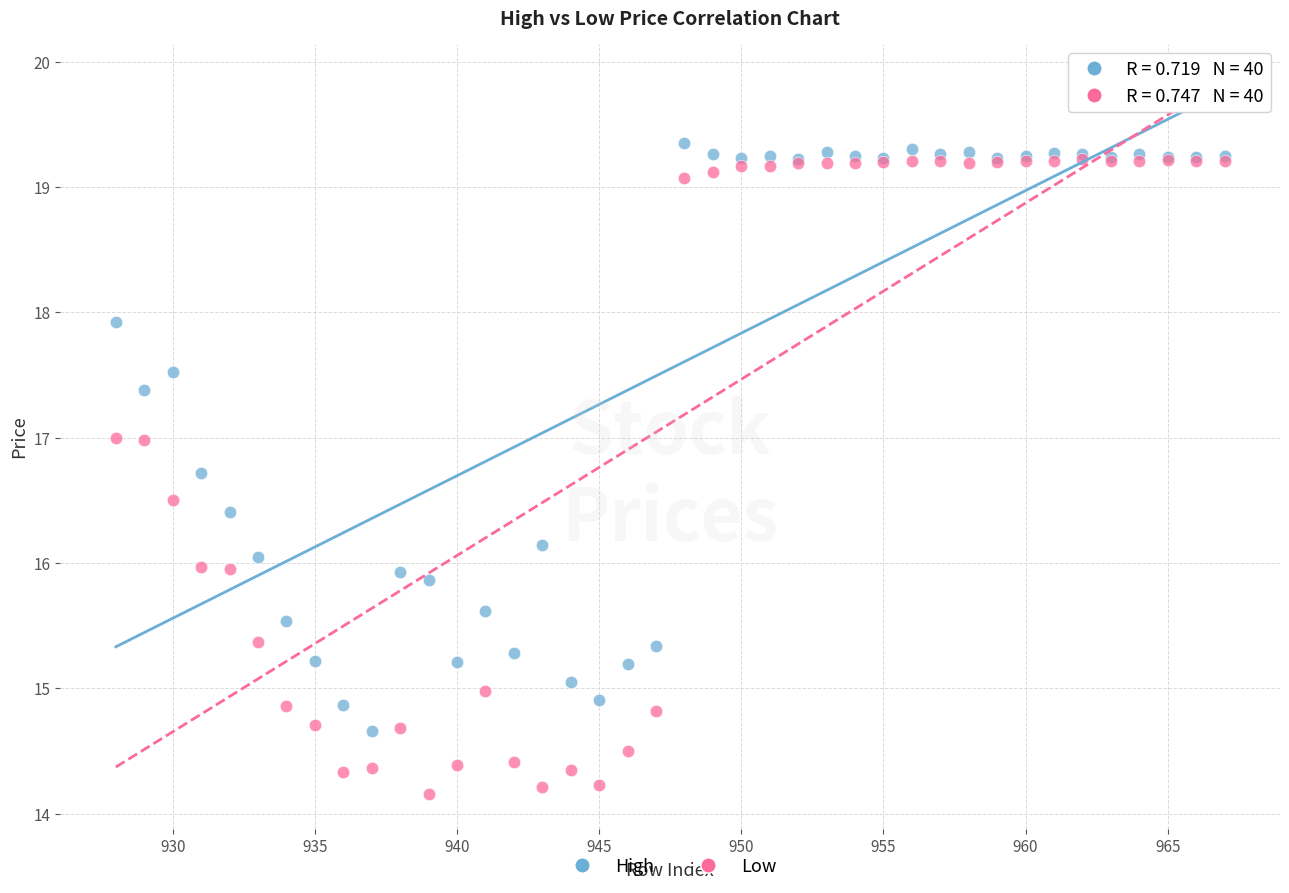

Which series reaches the maximum Y coordinate?

High